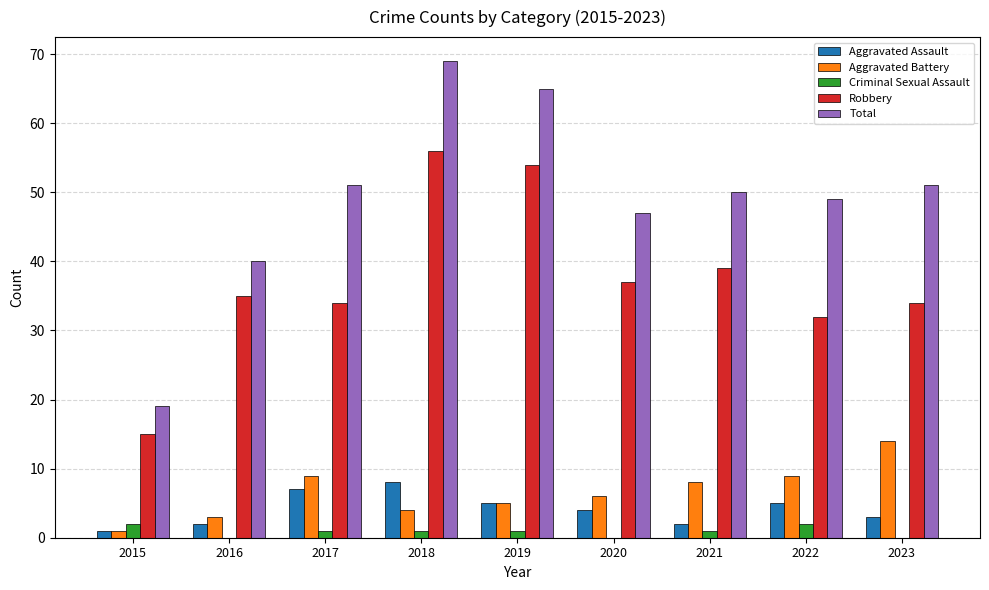

Between 2019 and 2023, which series saw the biggest shift?

Robbery